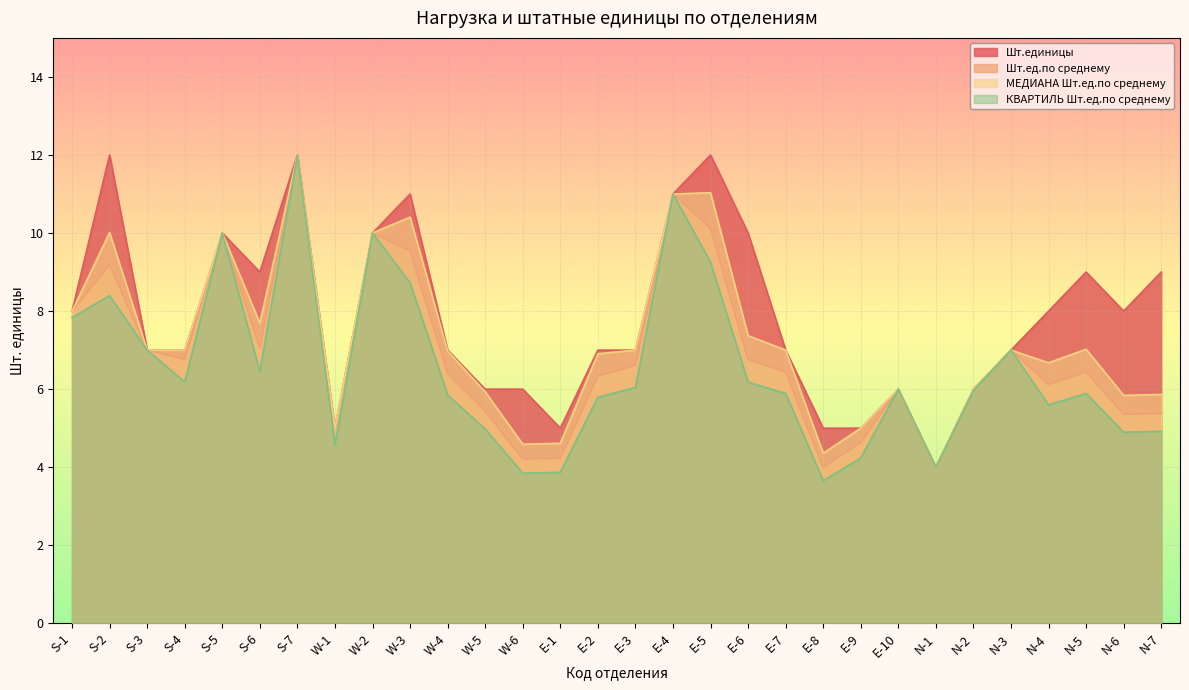

How many values in the Шт.единицы series exceed 7?

14